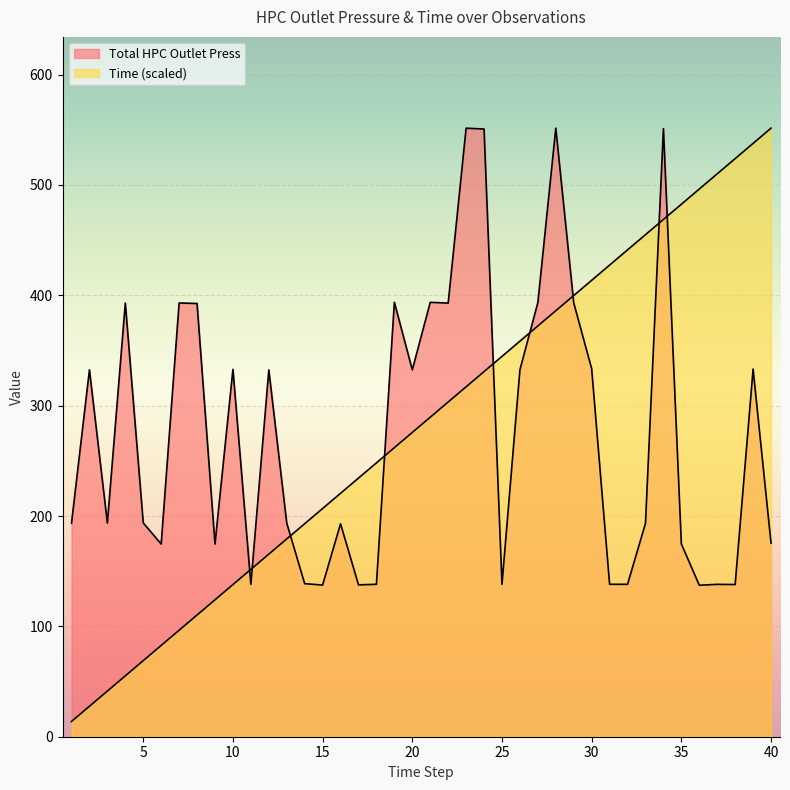

The Total HPC Outlet Press series shows 193.4 at 1. True or false?

True